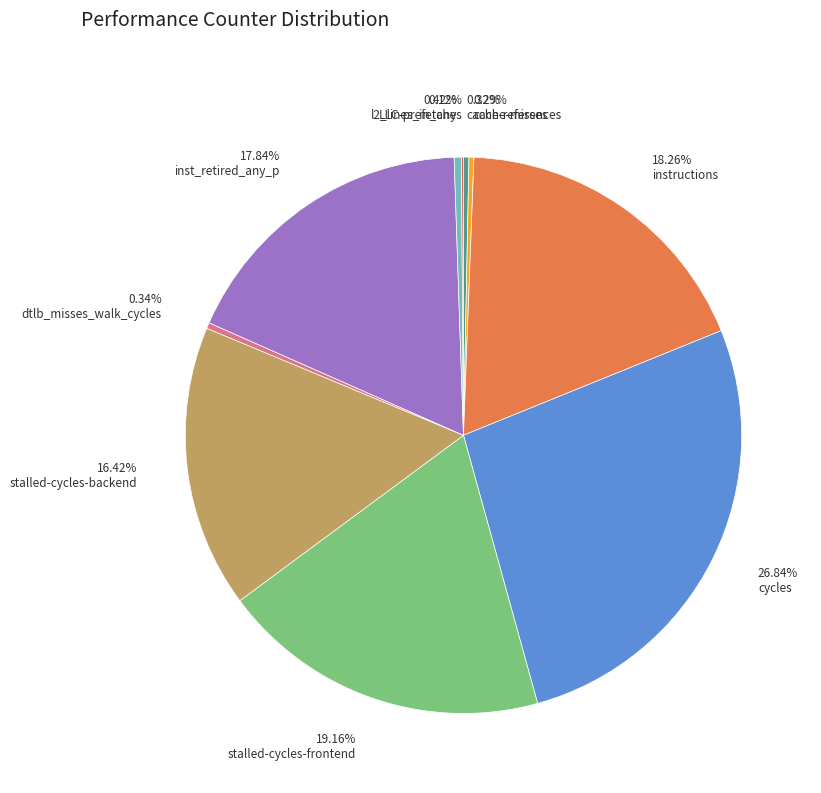

What is the total percentage of cycles and stalled-cycles-frontend?

46.0%